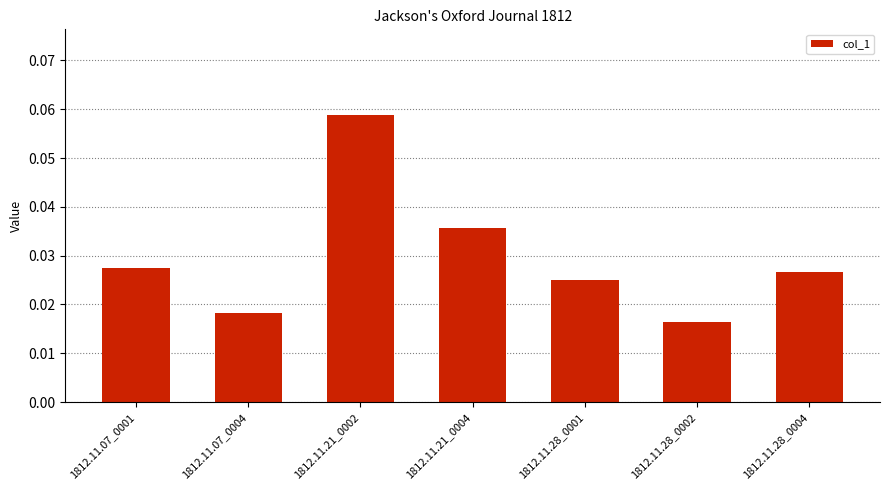

At which label is the value closest to 0?

1812.11.28_0002